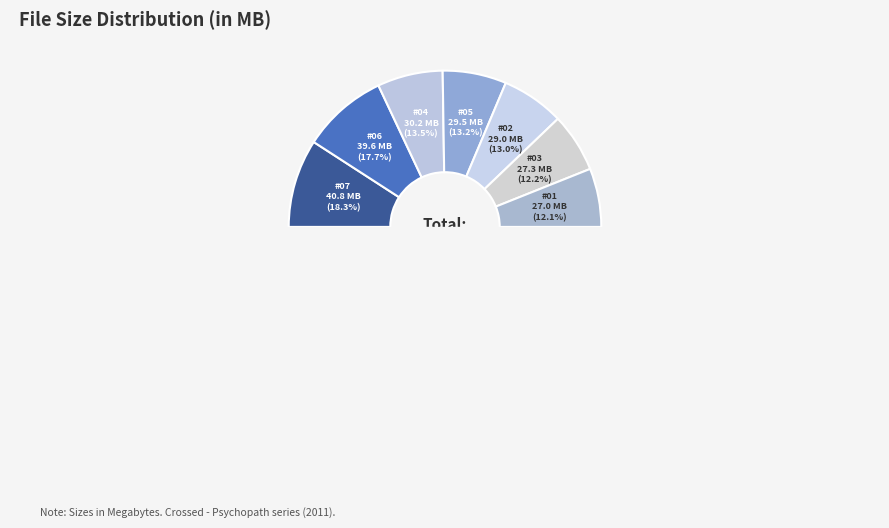

The Crossed Psychopath 07 slice represents 23% of the pie. True or false?

False